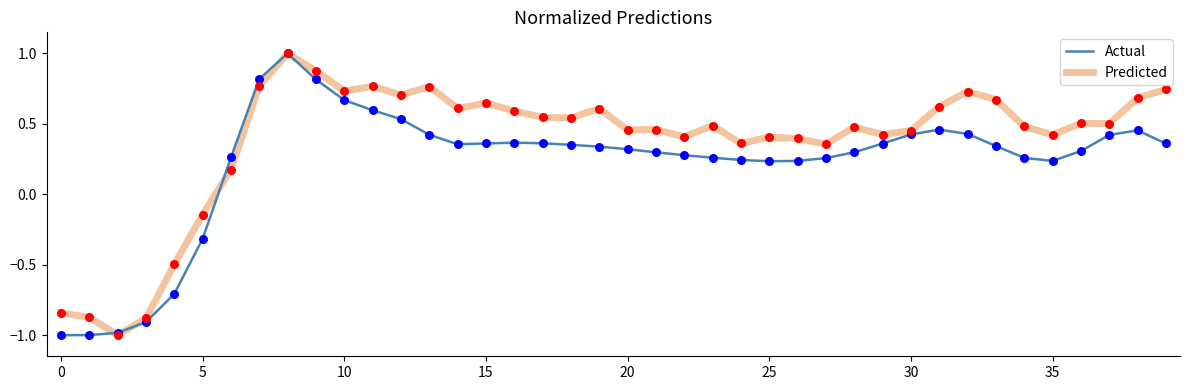

List the series in order of their overall mean, highest first.

Predicted, Actual